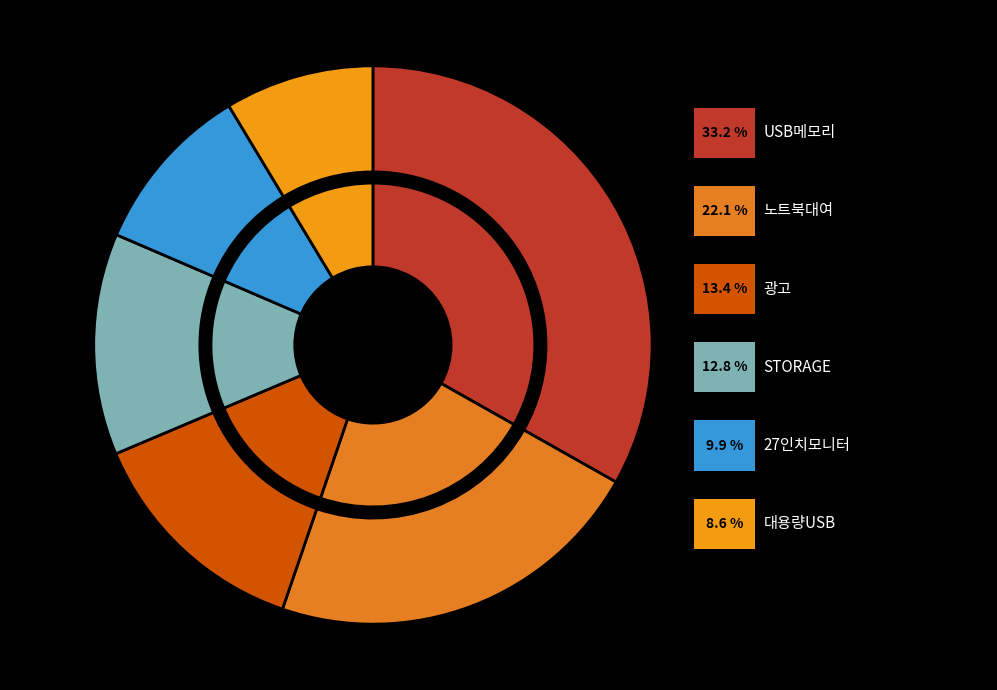

What percentage is NOT represented by 노트북대여?

77.9%